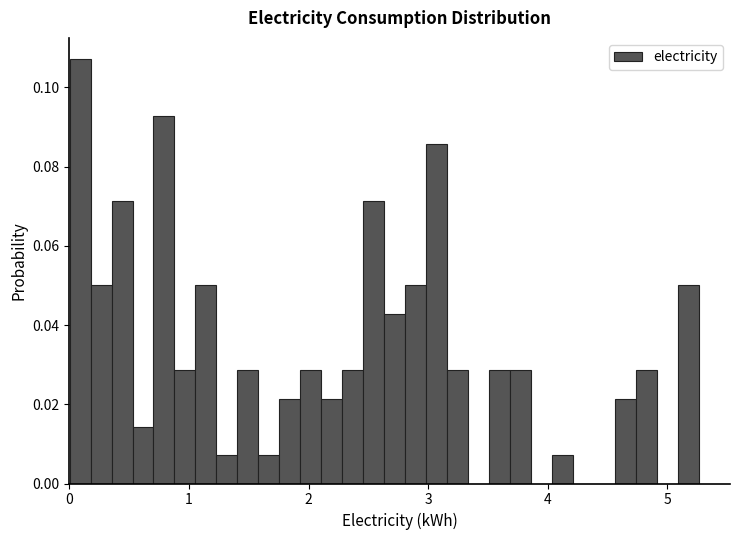

Around what value on the x-axis is the tallest bar? Give the approximate position of its centre, as read against the axis.

0.1